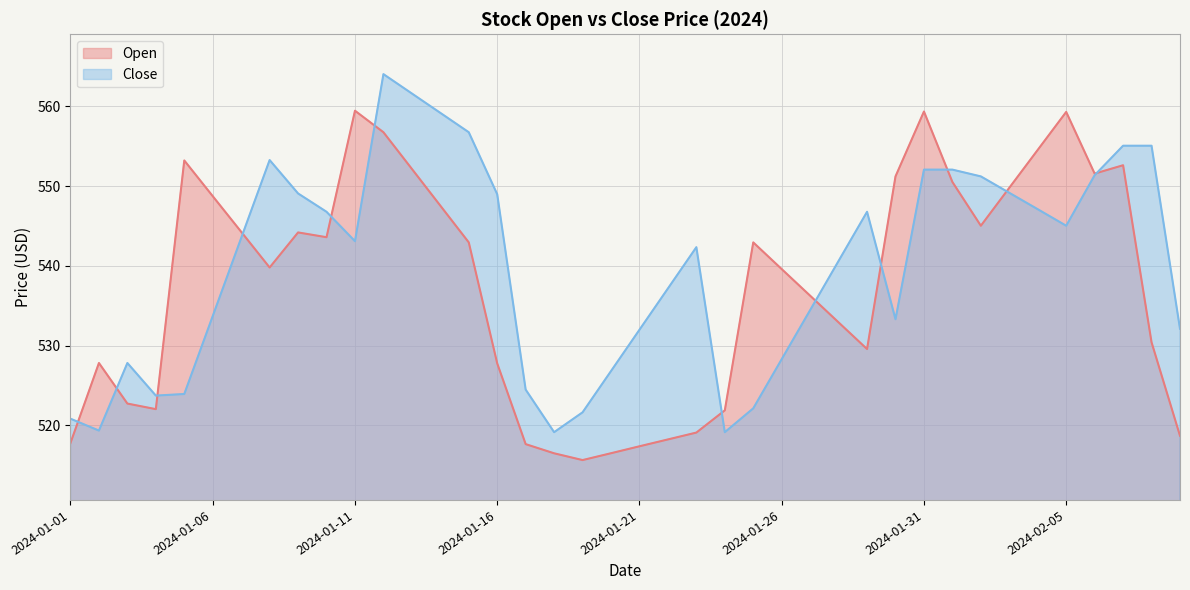

How many series are shown in this chart?

2